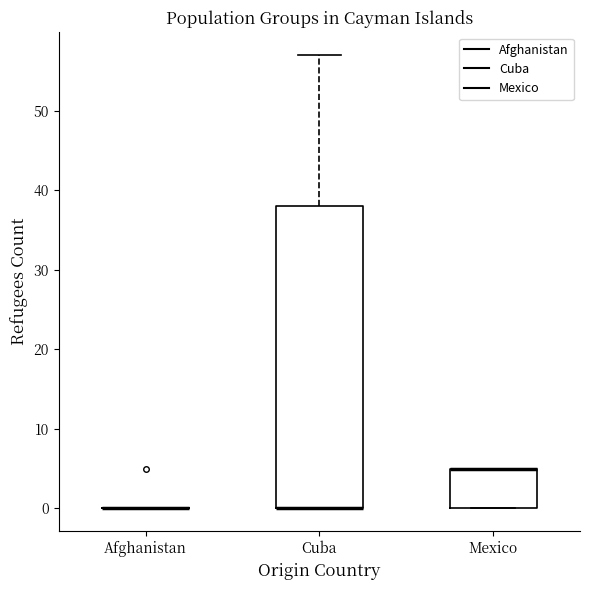

Reading left to right, transcribe this box plot: for each box, give where its median line is, the range the box spans, and where its two whiskers end, as read against the y-axis. The values are not printed on the chart, so give them approximately, as read against the axis.

Afghanistan: box collapsed to a line at 0, whiskers 0 to 0
Cuba: median 0 (drawn on the box's lower edge), box 0 to 38, whiskers 0 to 57
Mexico: median 5 (drawn on the box's upper edge), box 0 to 5, whiskers 0 to 5